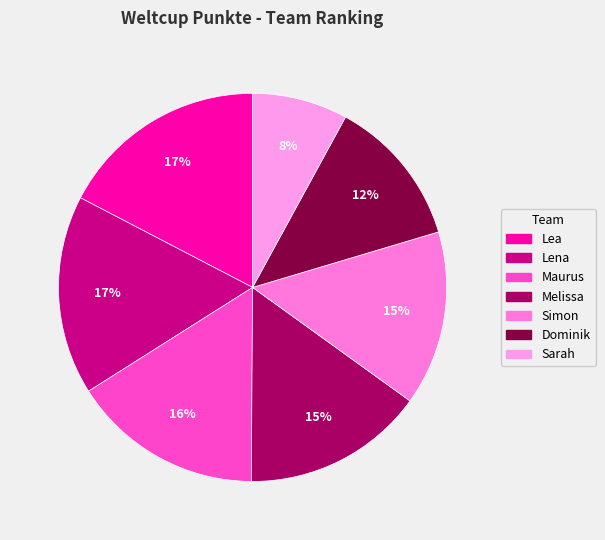

How many segments does this pie chart have?

7